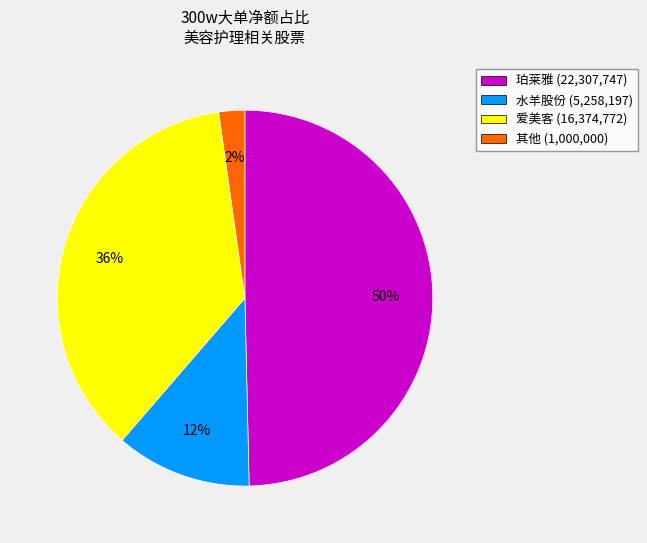

Which category has the biggest portion of the pie?

珀莱雅 (22,307,747)